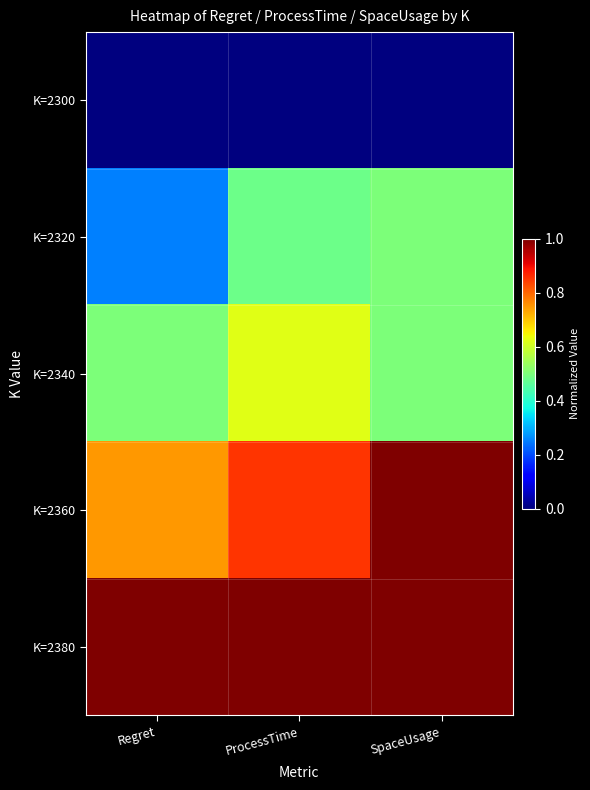

Rank the series by their maximum value, from lowest to highest.

K=2300, K=2320, K=2340, K=2360, K=2380